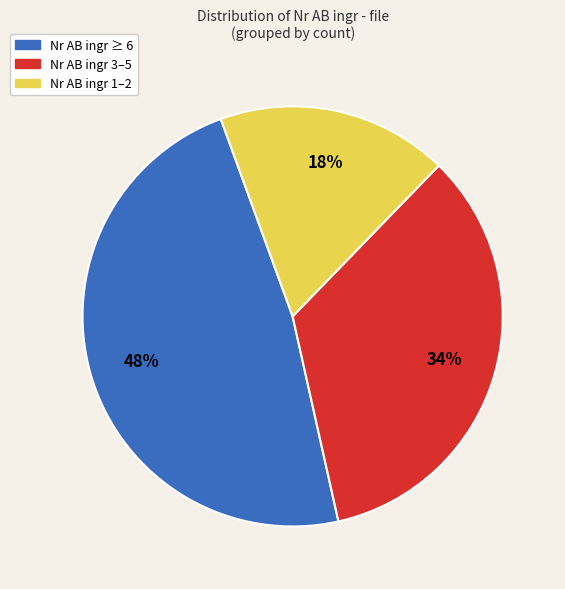

What is the ratio of the value at Nr AB ingr ≥ 6 to the value at Nr AB ingr 3–5?

1.4